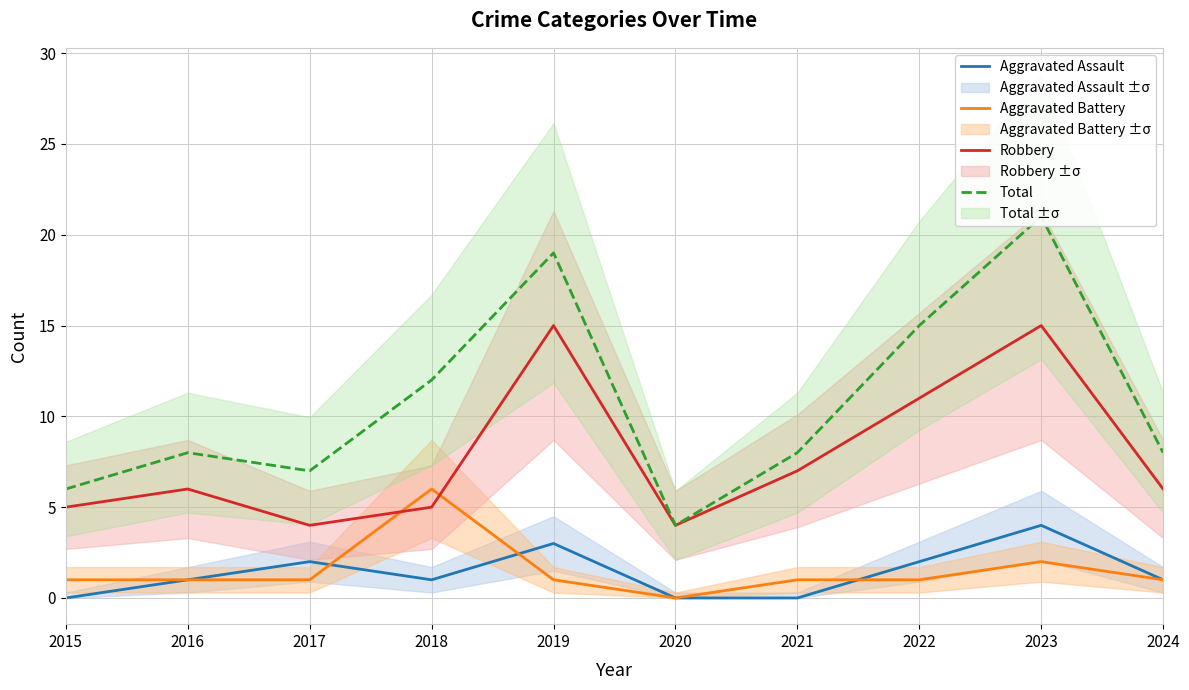

True or false: Robbery and Total intersect in this chart.

False